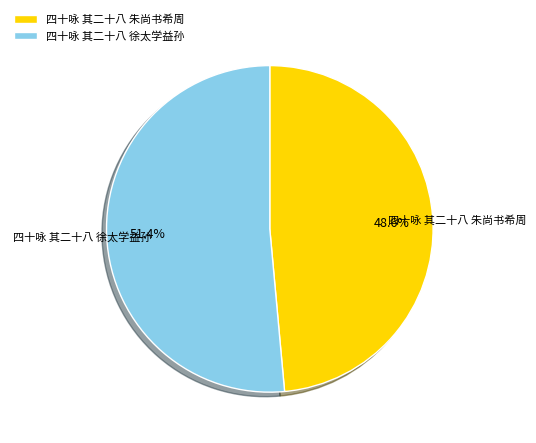

What is the smallest slice in the pie chart?

四十咏 其二十八 朱尚书希周